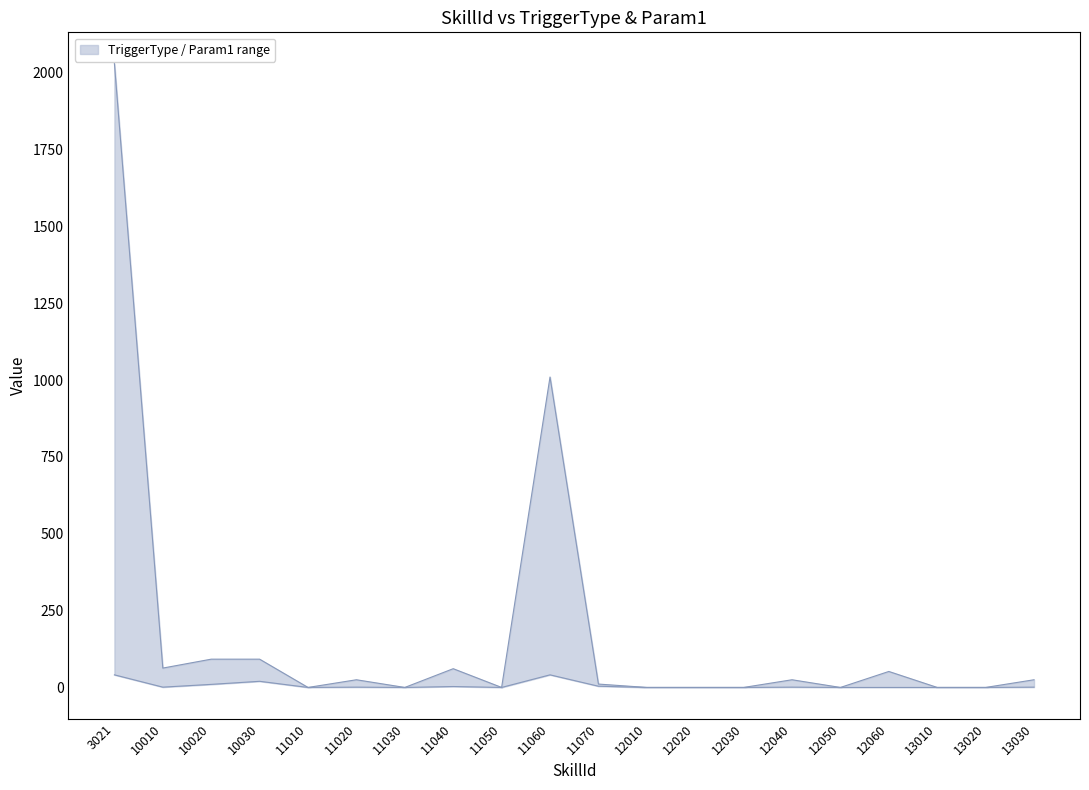

What is the sum of the values at 11070 and 11060?

1021